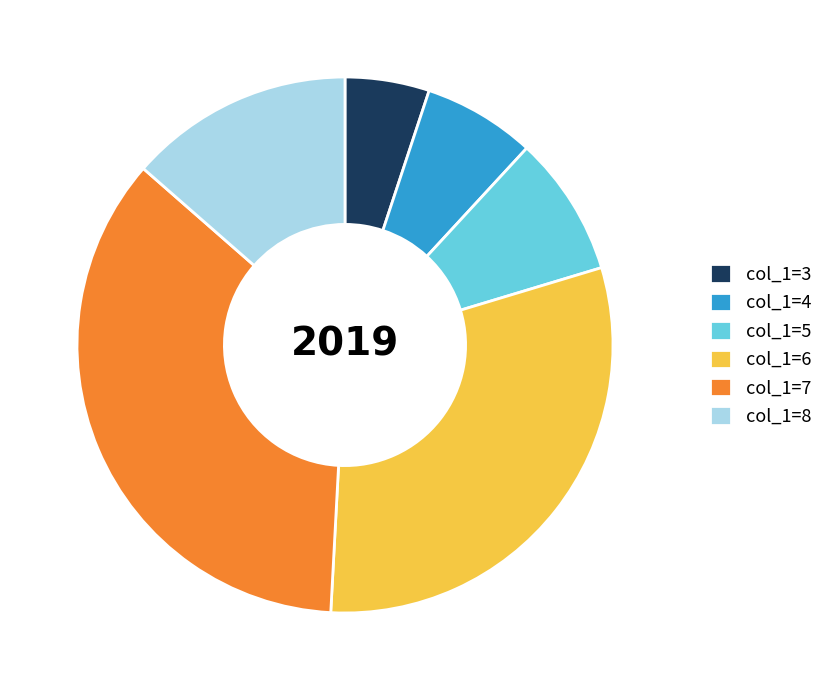

Does col_1=7 account for over 50% of the chart?

No